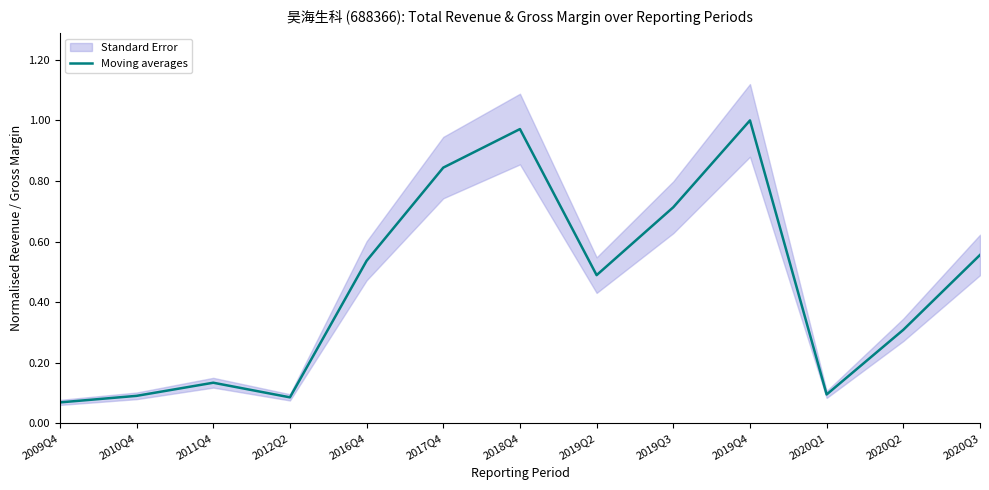

What is the difference between the values at 2019Q2 and 2020Q2?

0.2